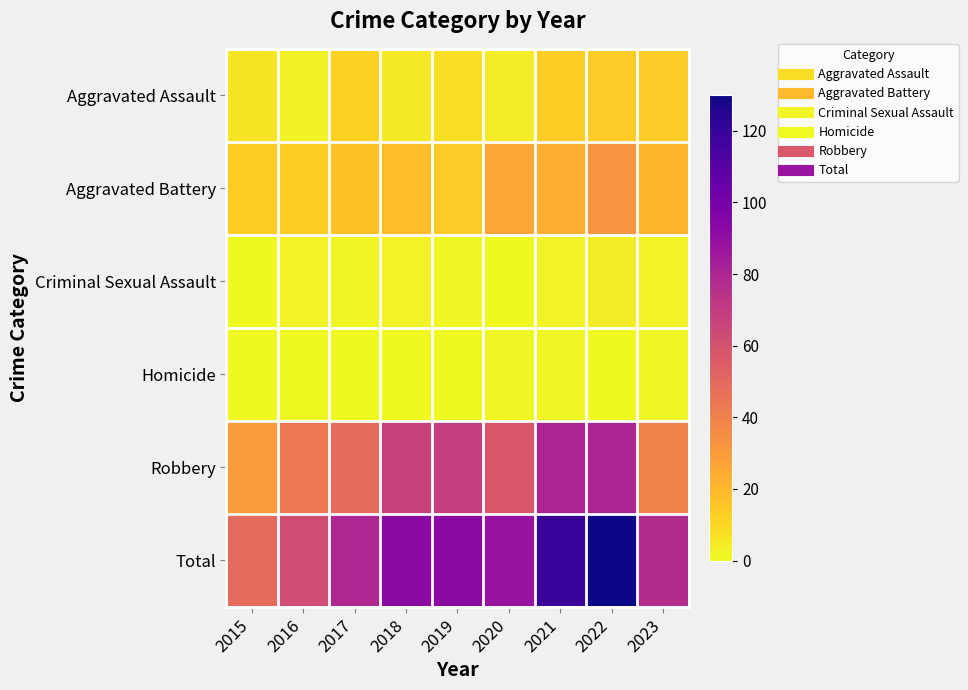

Which series has the widest spread of values?

Total